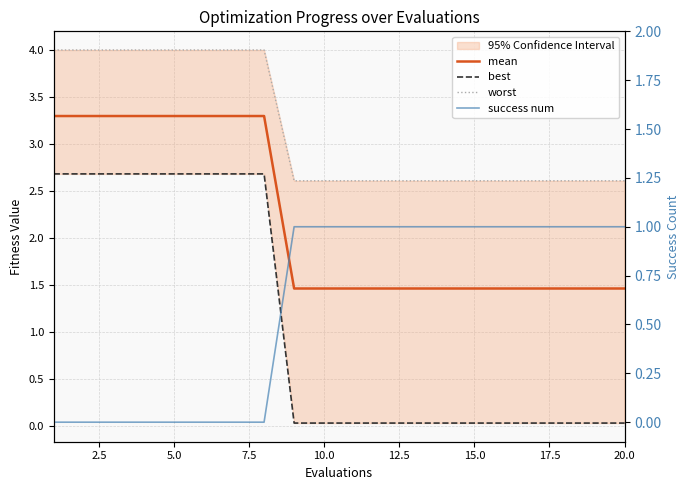

True or false: worst and mean cross at least once.

False